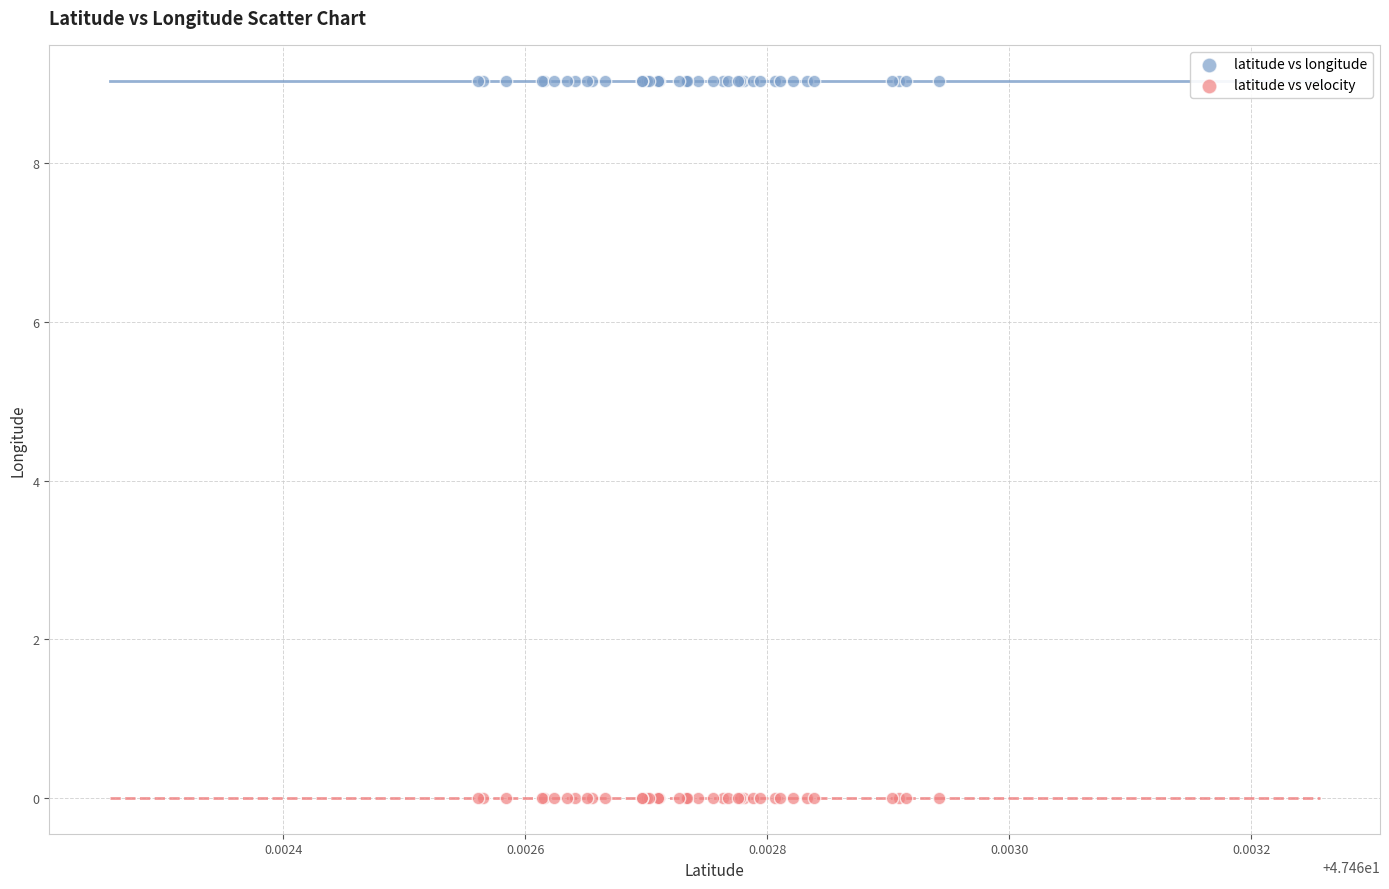

Which series reaches the maximum Y coordinate?

latitude vs longitude